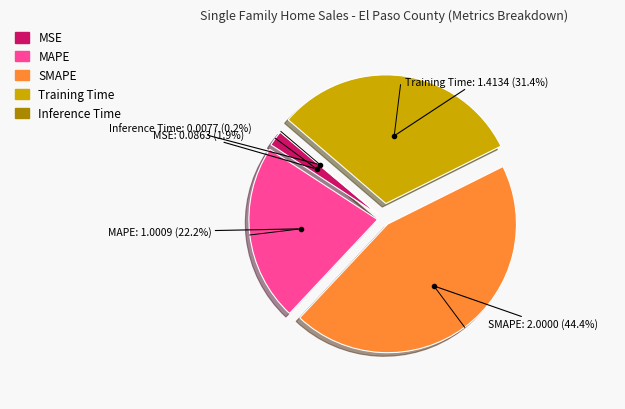

Is it true that Training Time is 23% of the pie?

False